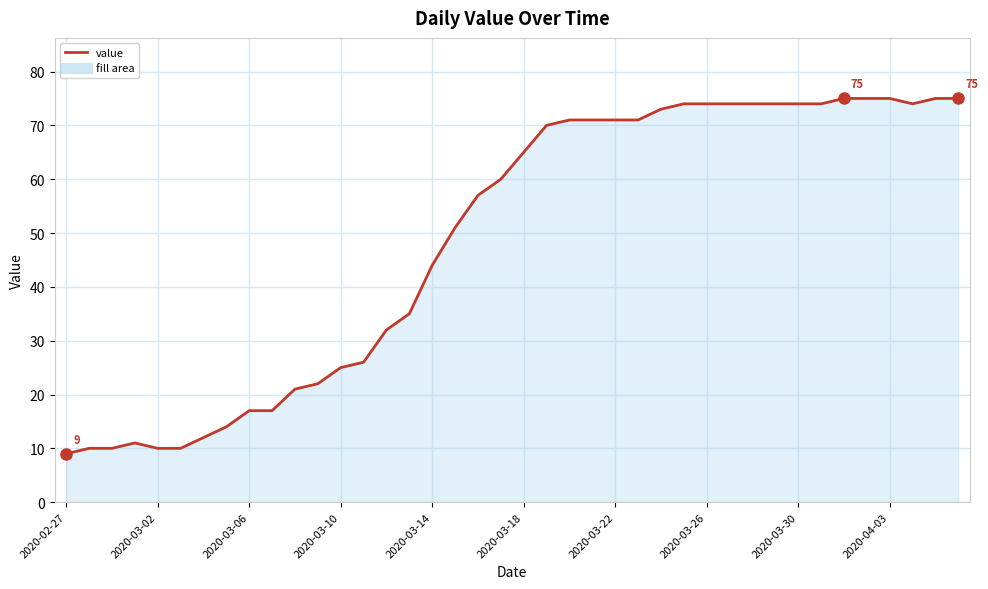

What is the maximum value shown in the chart?

75